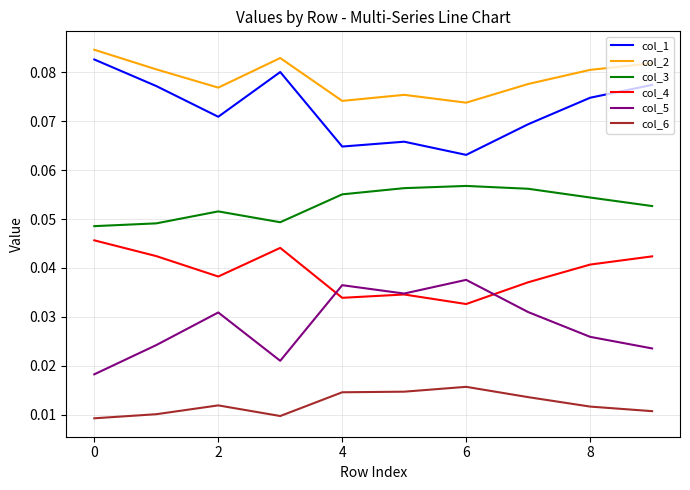

True or false: col_5 and col_1 cross at least once.

False